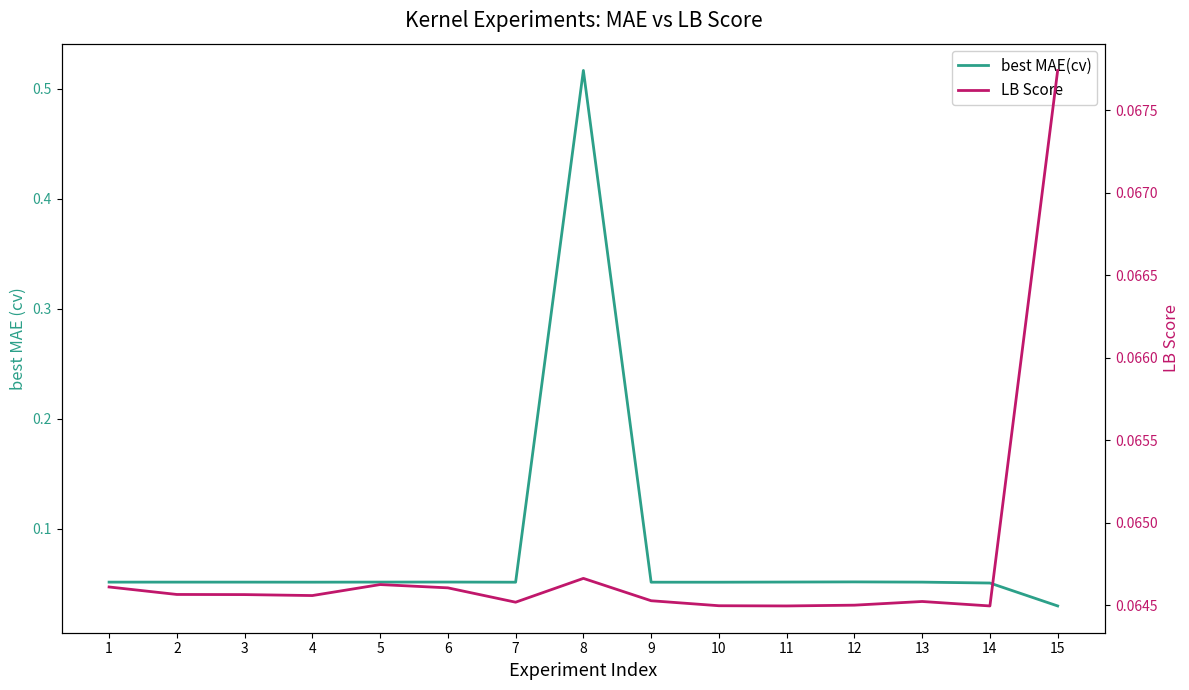

How many lines are shown in the chart?

2